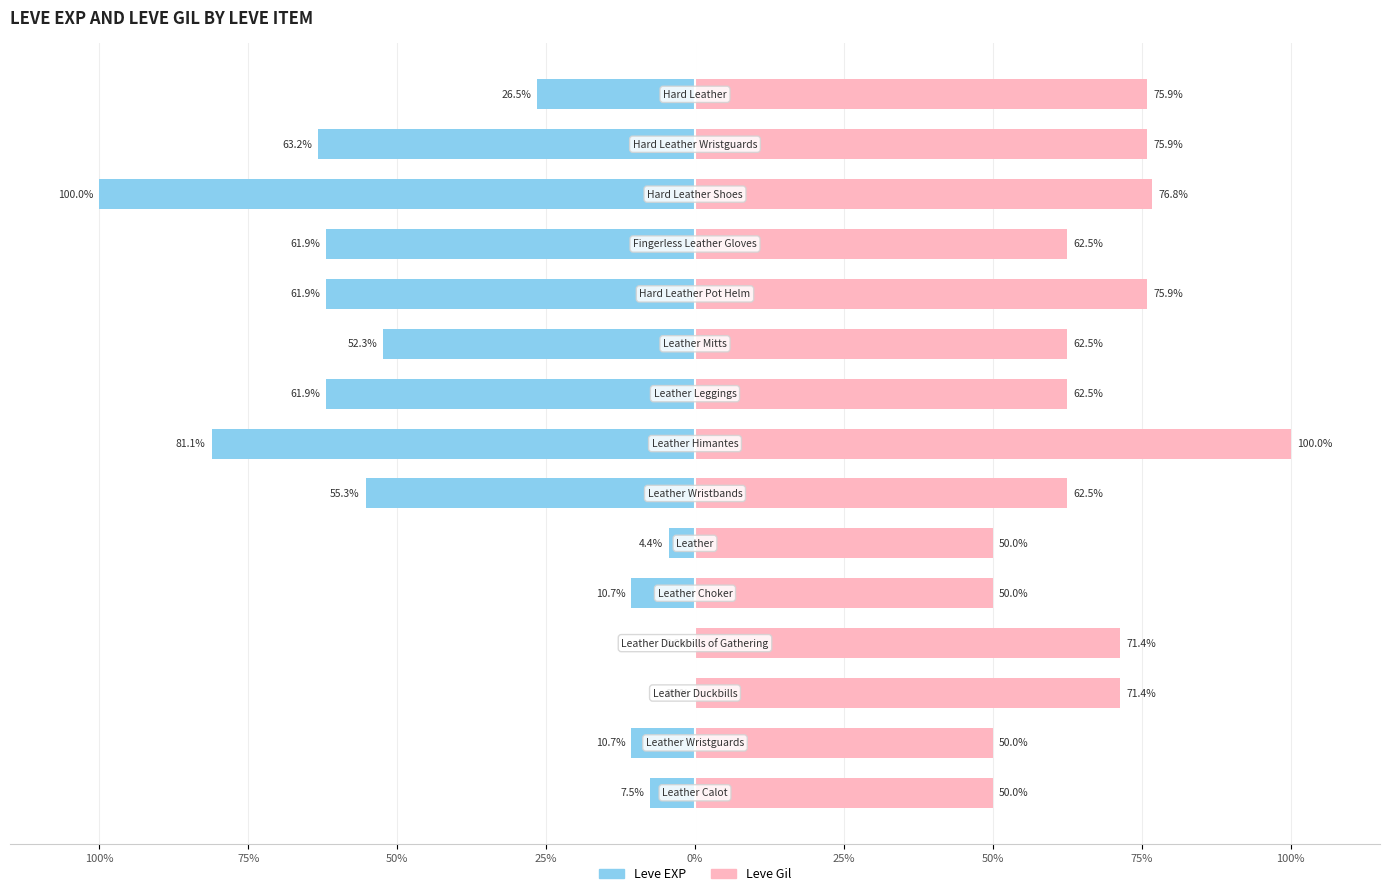

Rank the series by their maximum value, from lowest to highest.

Leve EXP, Leve Gil